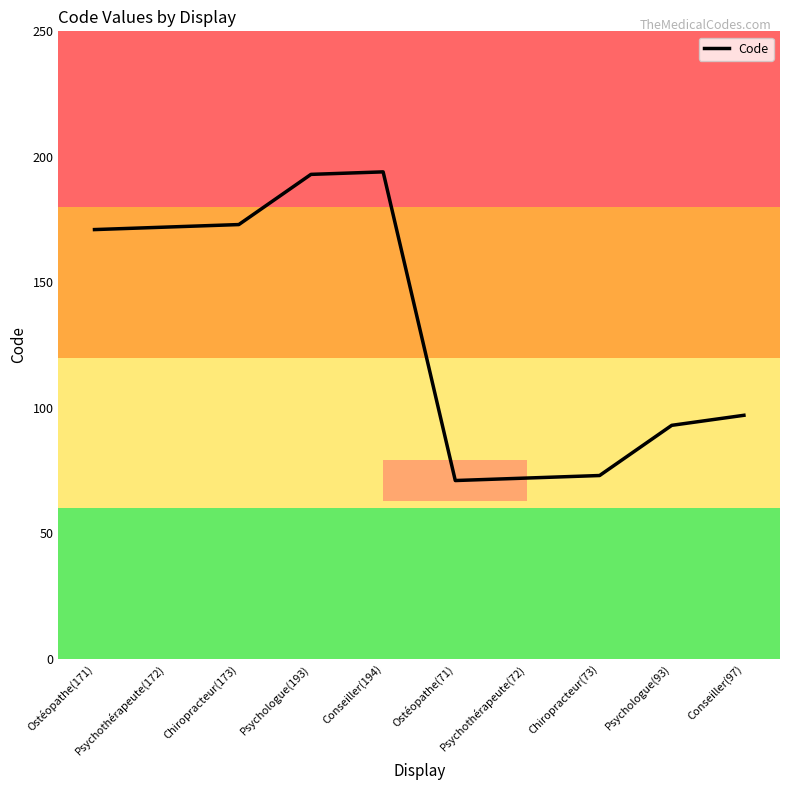

What position from the left is Ostéopathe(171)?

1